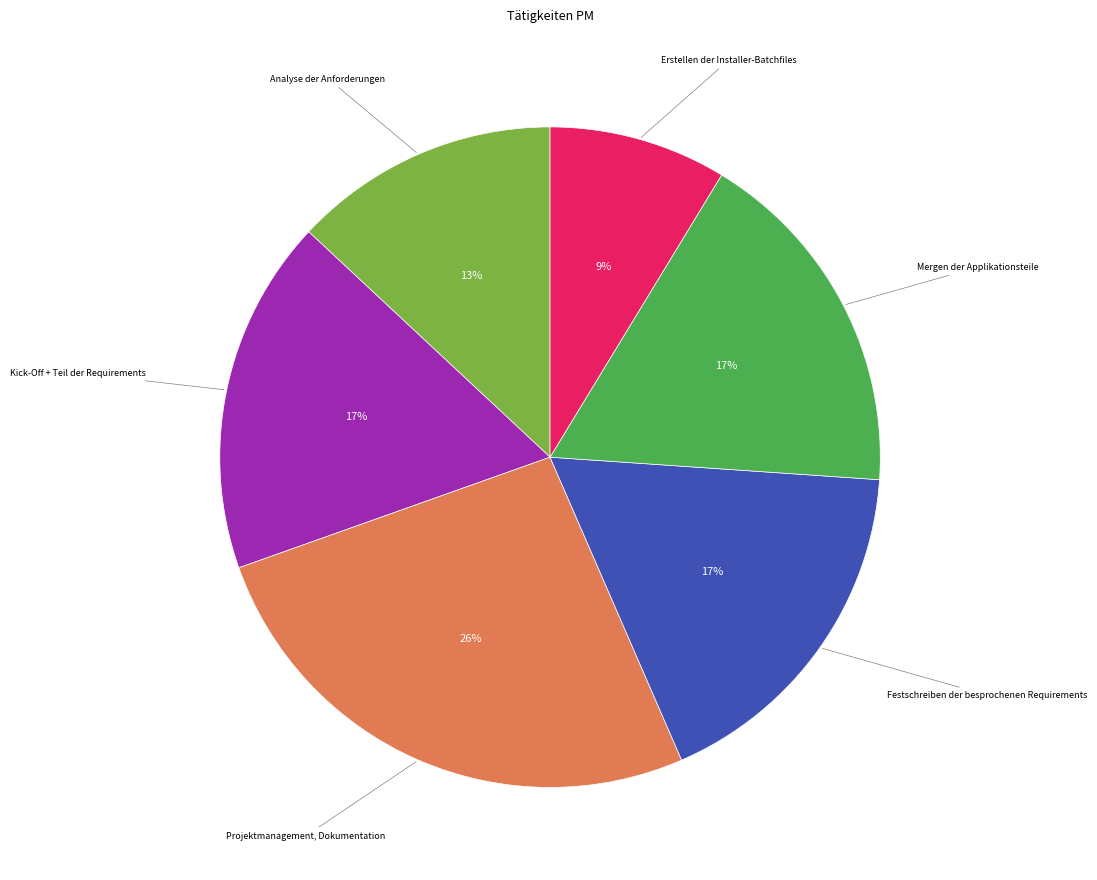

To the nearest percent, what is the difference between the largest and smallest slice percentages?

17%